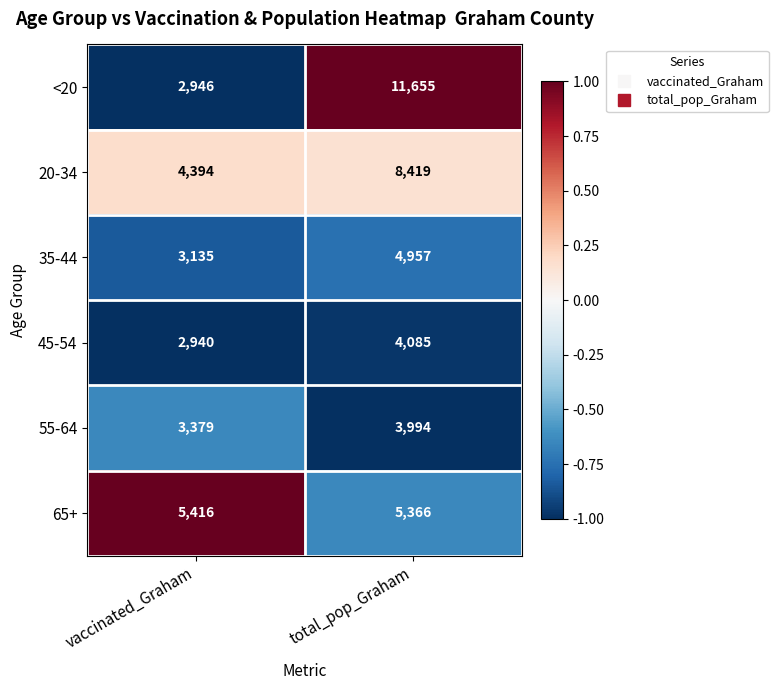

Between vaccinated_Graham and total_pop_Graham, which series saw the biggest shift?

<20